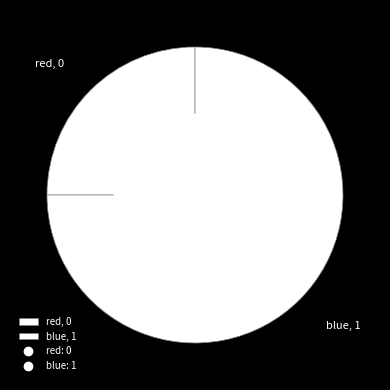

Is the sum of red, 0 and blue, 1 greater than half?

Yes